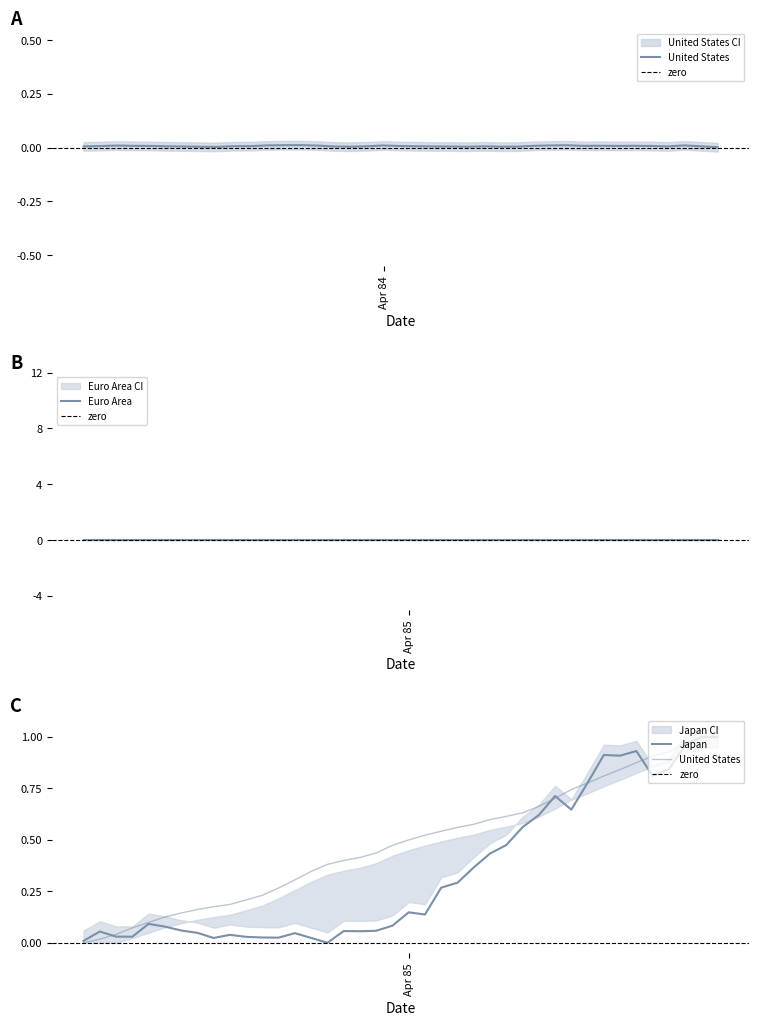

True or false: Japan has a value of 0.5 at 1985-10.

False